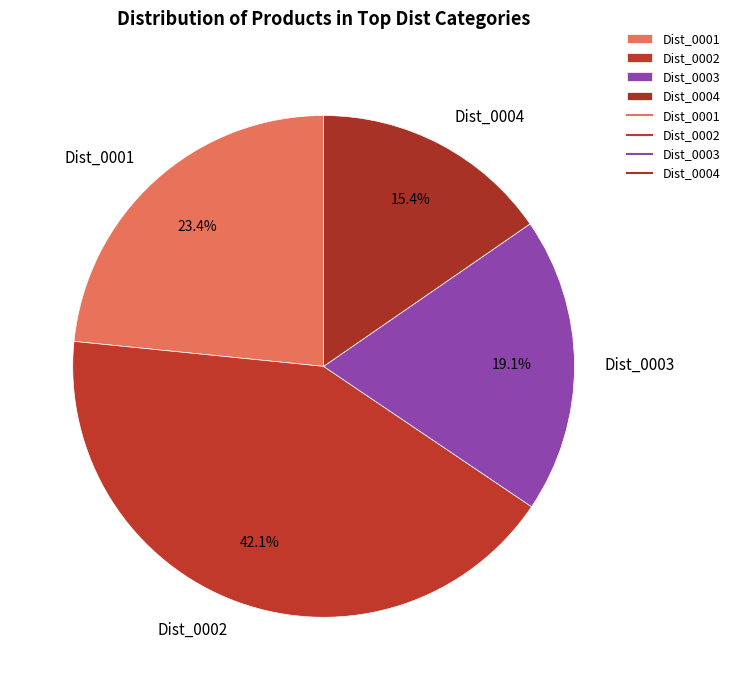

To the nearest percent, what is the average slice percentage?

25%